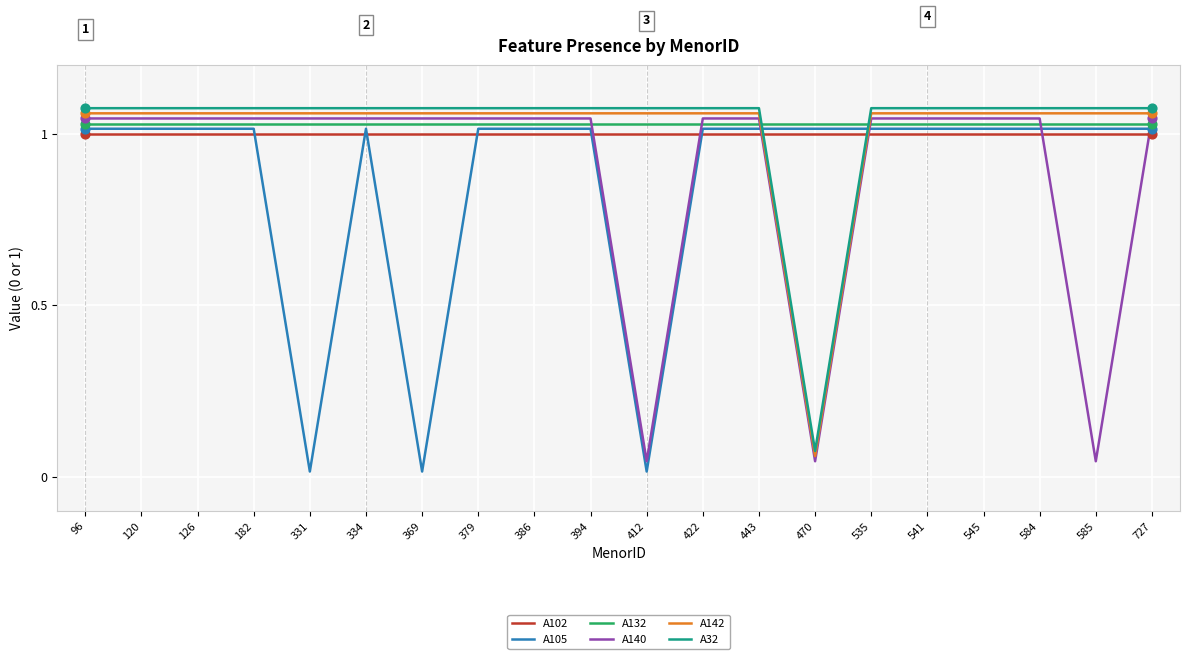

Is the value of A142 at 584 greater than the value of A102 at 369?

Yes